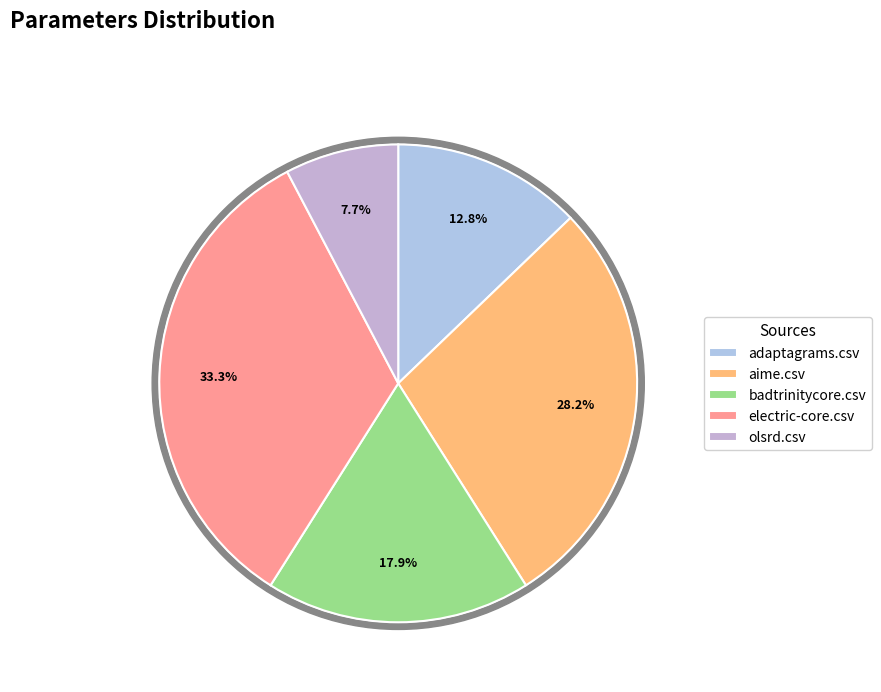

What percentage is NOT represented by aime.csv?

71.8%